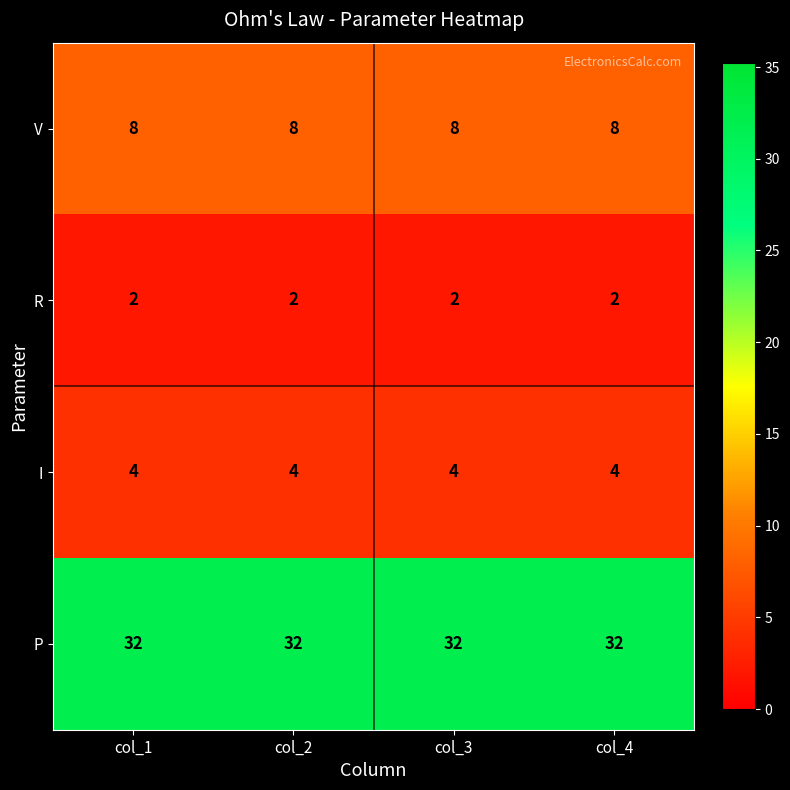

True or false: R has a value of 2 at col_2.

True